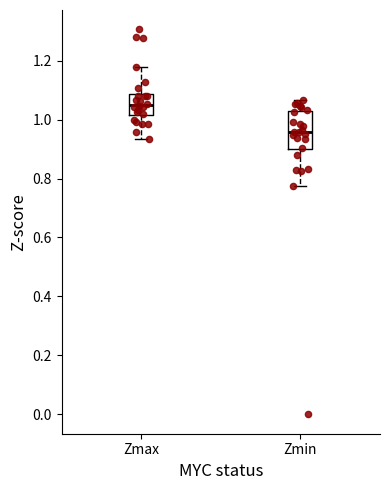

Which box's median line is the lowest?

Zmin